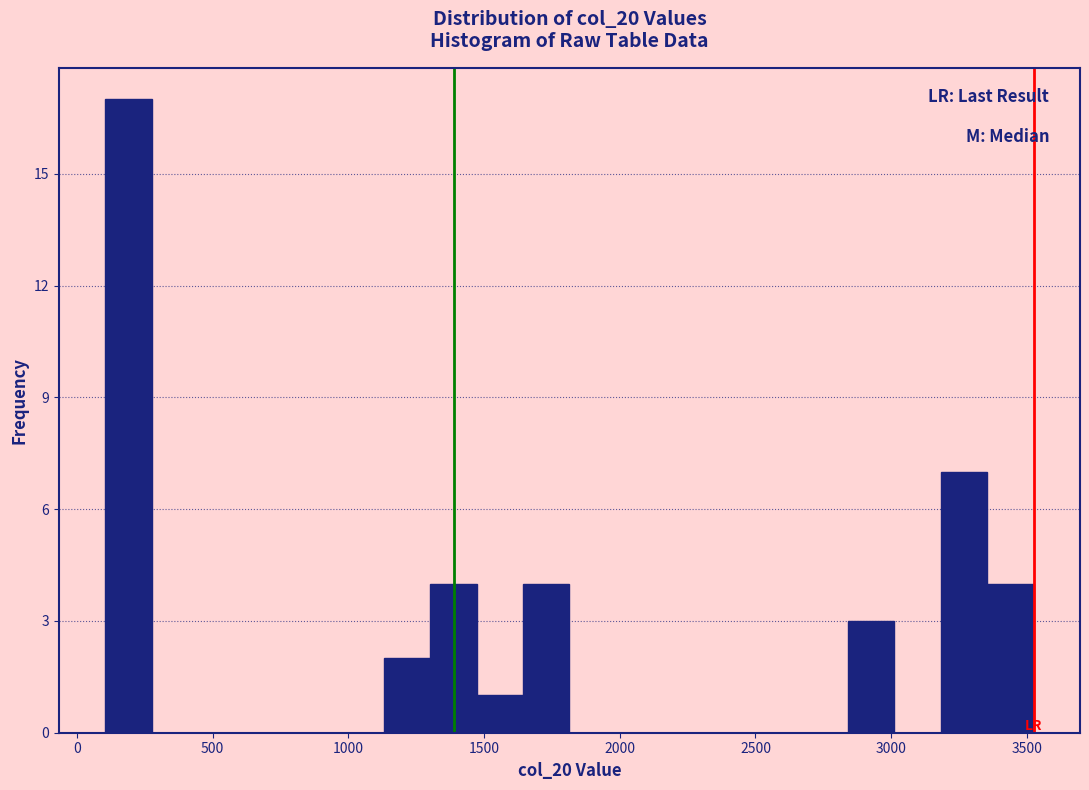

Around what value on the x-axis is the tallest bar? Give the approximate position of its centre, as read against the axis.

200